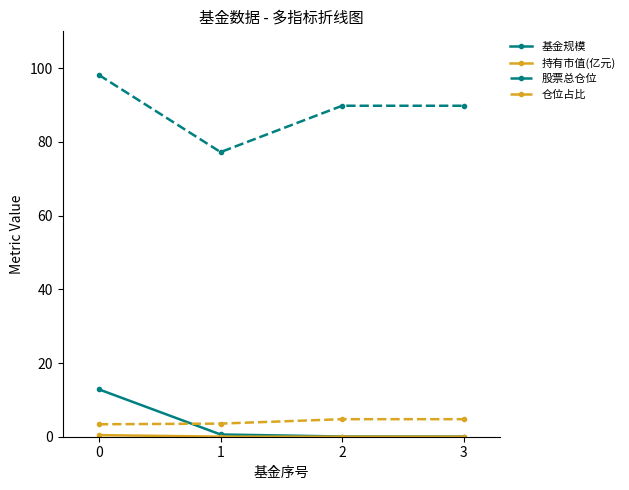

Which series has the widest spread of values?

股票总仓位